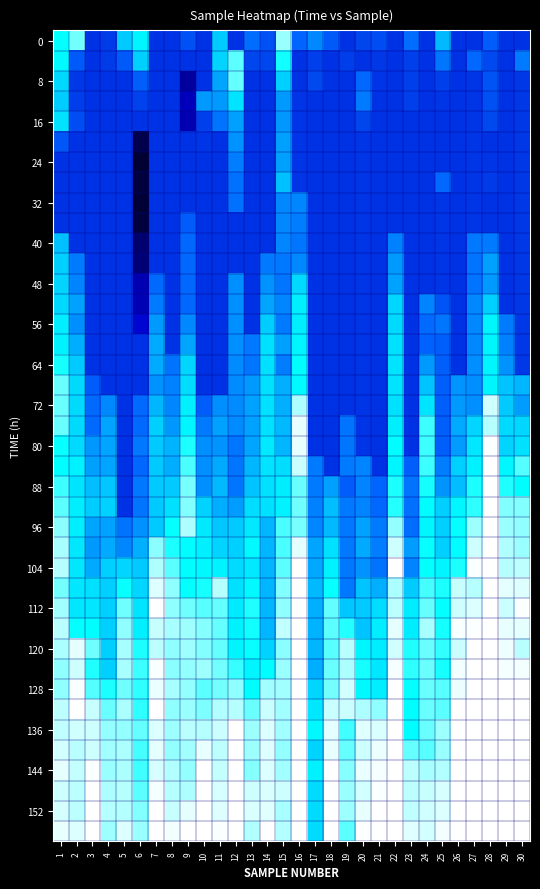

At which category is the sum across all series the highest?

28